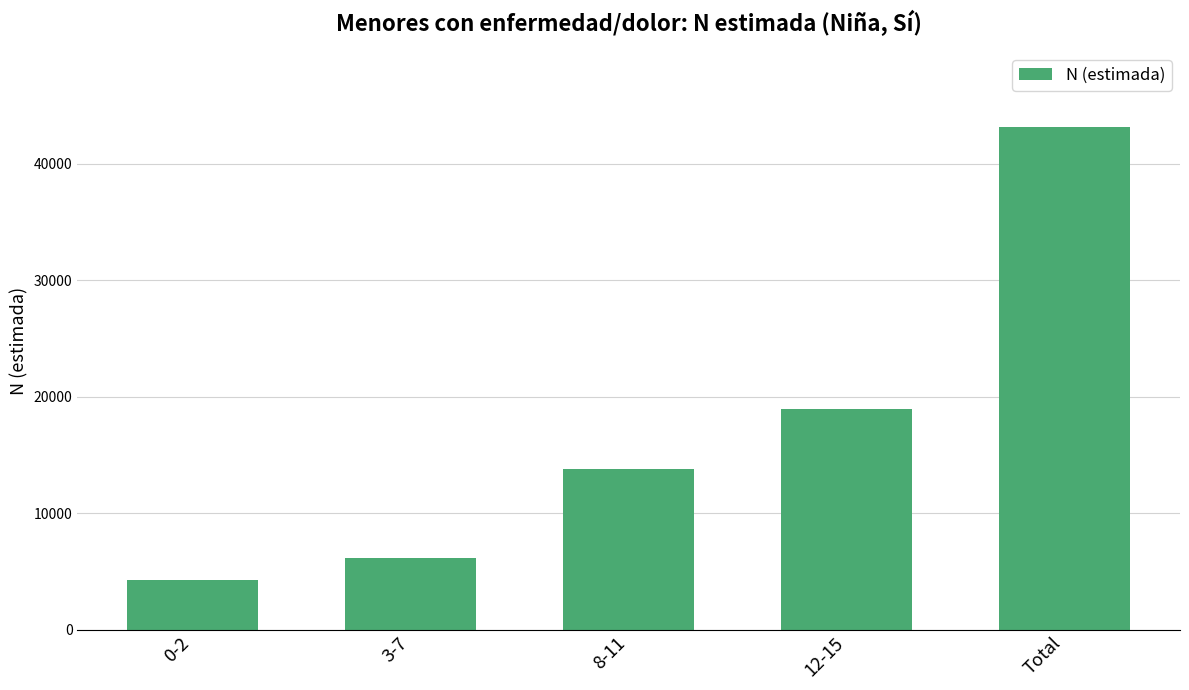

Is it true that the value at 0-2 is 6013?

False